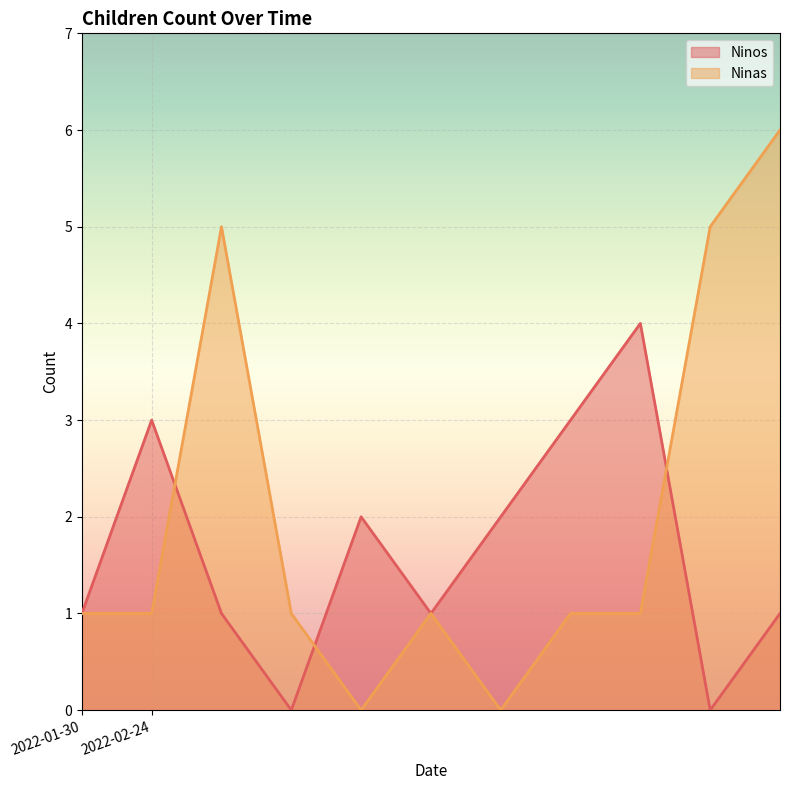

The Ninos series shows 3 at 2022-02-24. True or false?

True